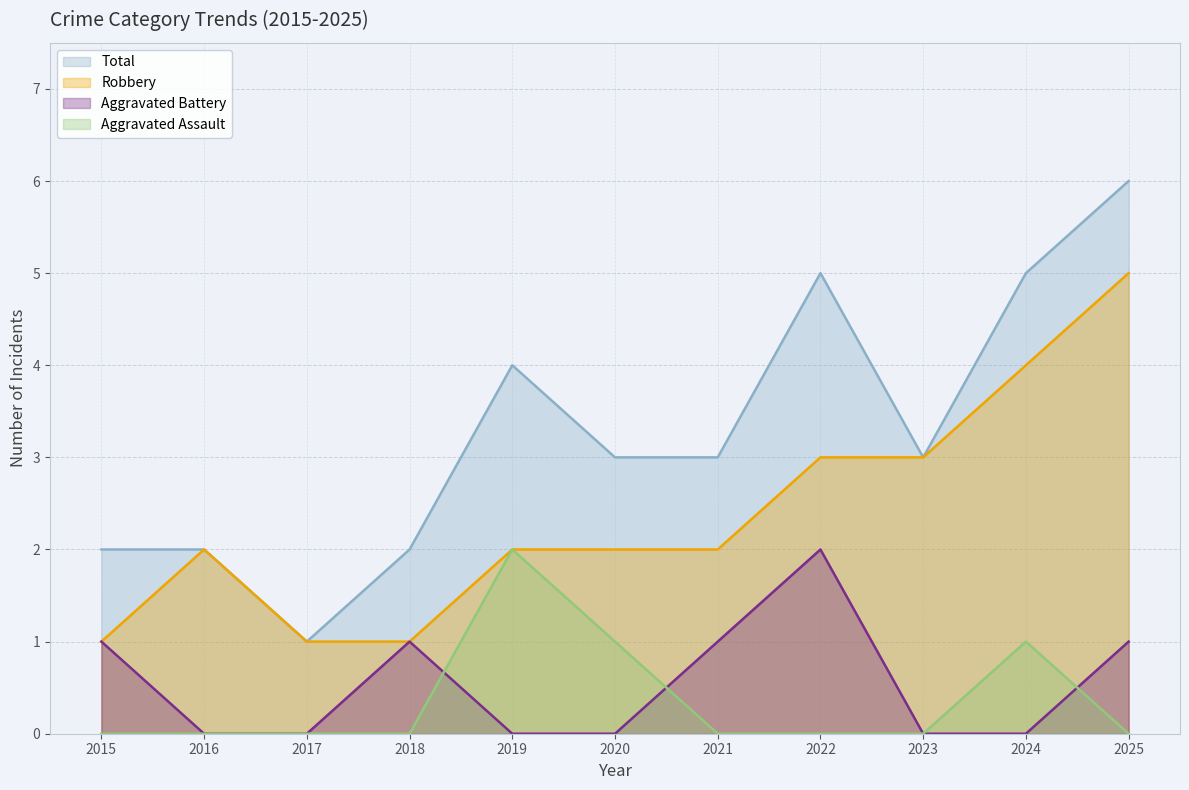

List the series in order of their peak value, highest first.

Total, Robbery, Aggravated Assault, Aggravated Battery